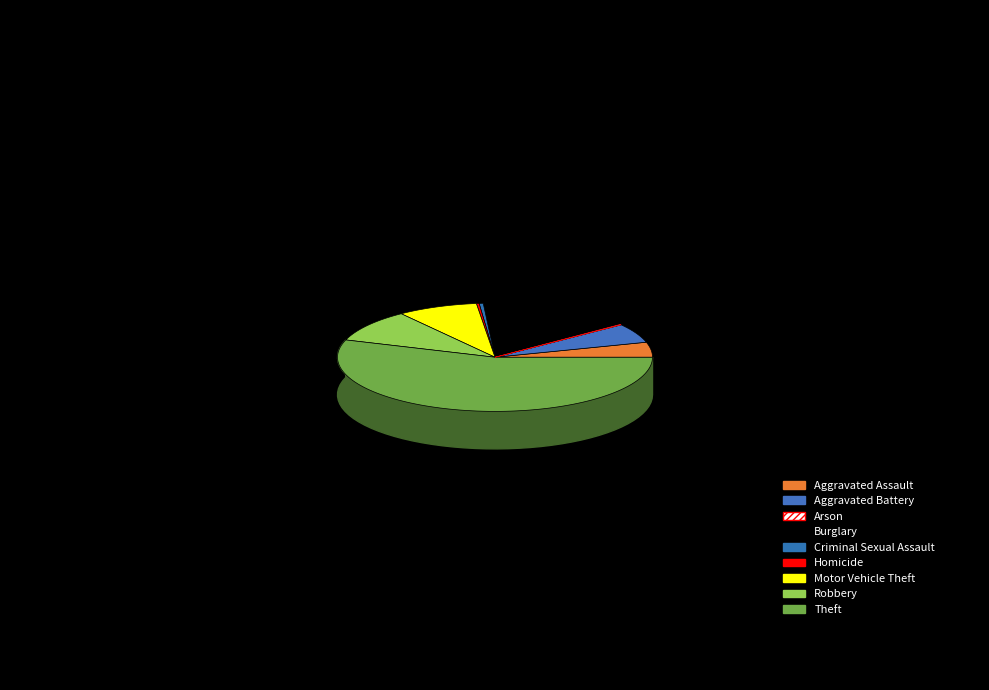

Is it true that Burglary is 22% of the pie?

False